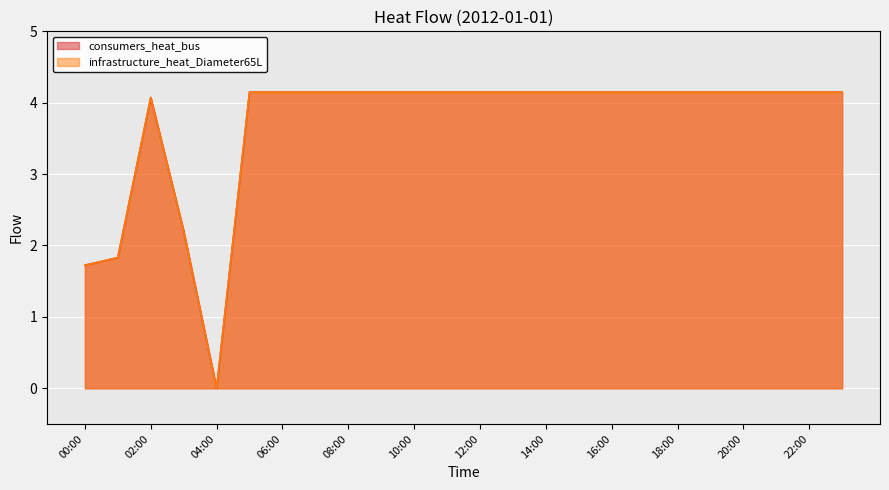

True or false: consumers_heat_bus and infrastructure_heat_Diameter65L cross at least once.

False